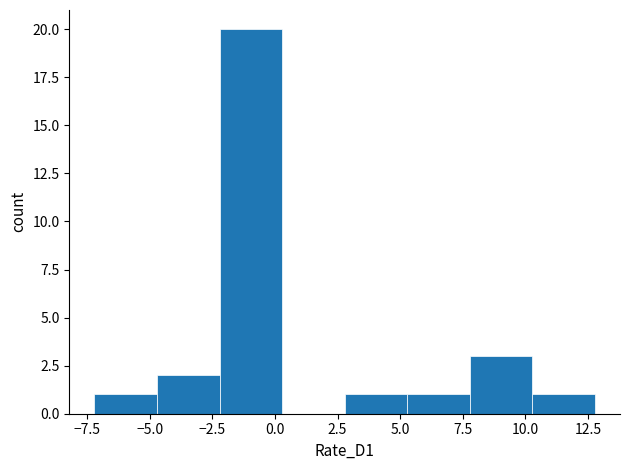

Reading left to right, transcribe this chart: for each bar, give the range it covers on the x-axis and its height. Neither the bar edges nor the heights are printed on the chart, so give them approximately, as read against the axes.

-7.0 to -4.5: 1
-4.5 to -2.0: 2
-2.0 to 0.5: 20
0.5 to 3.0: 0
3.0 to 5.5: 1
5.5 to 8.0: 1
8.0 to 10.5: 3
10.5 to 13.0: 1